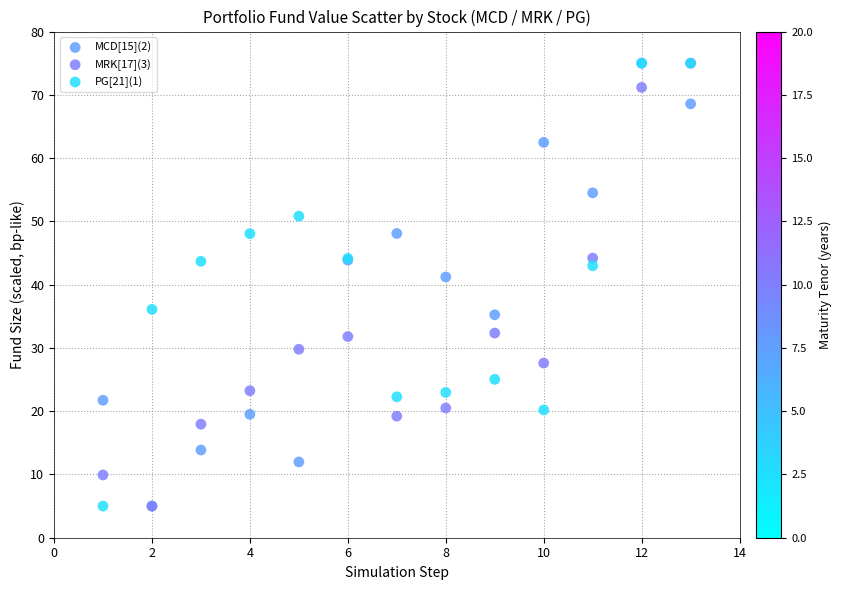

Across all series, what Y value is closest to 40?

41.2